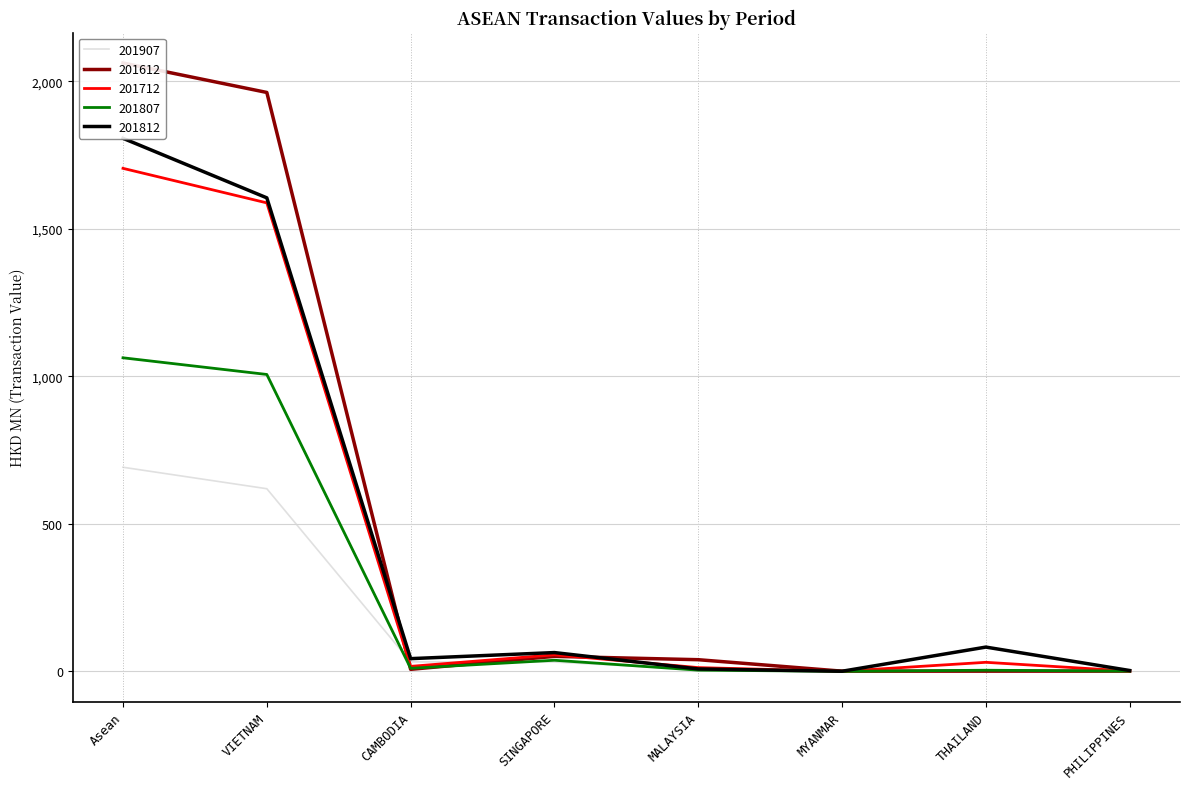

At how many categories does at least one series exceed 2060?

1